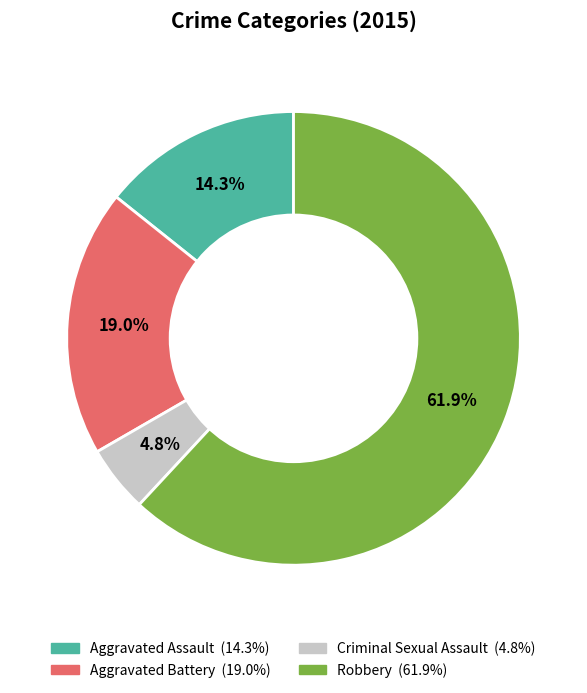

To the nearest percent, what portion does Robbery represent?

62%